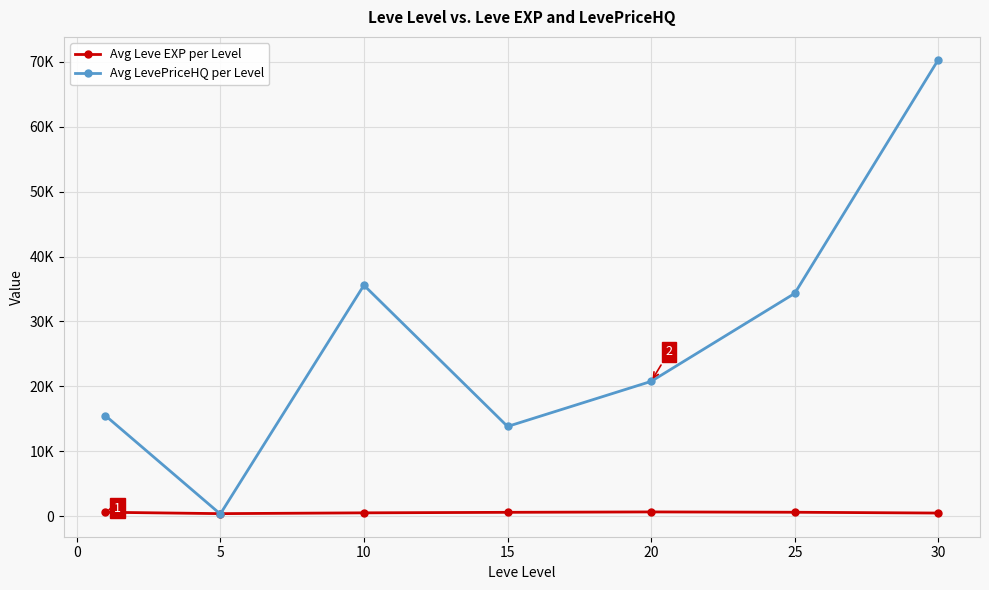

In Avg LevePriceHQ per Level, how many points are lower than both neighbors (excluding endpoints)?

2